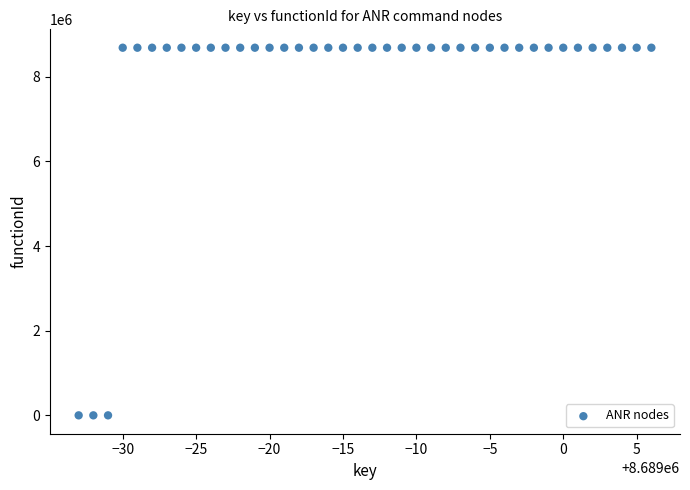

What is the range of X values (max minus min)?

39